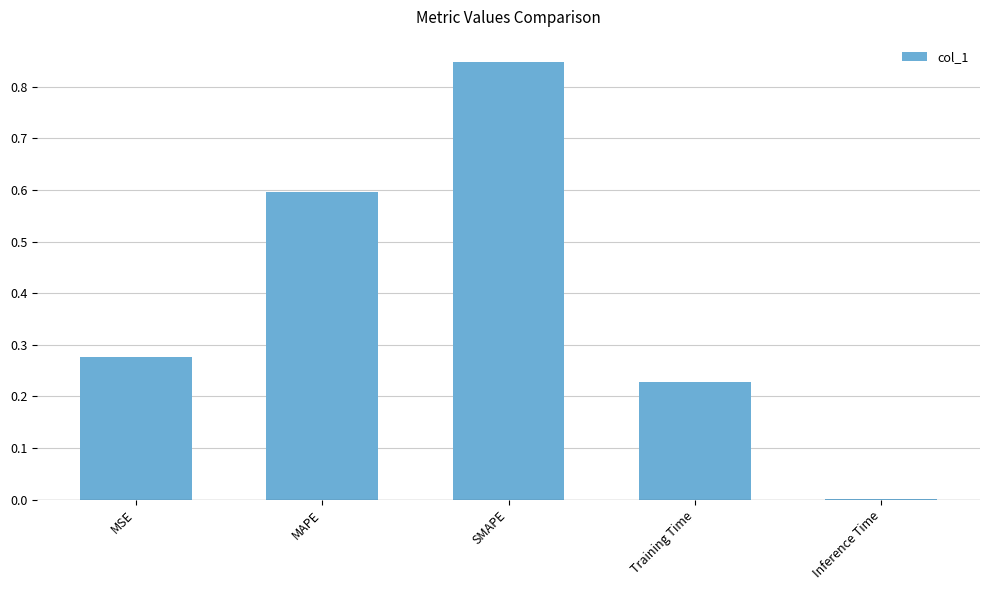

What is the sum of the values at MAPE and MSE?

0.9